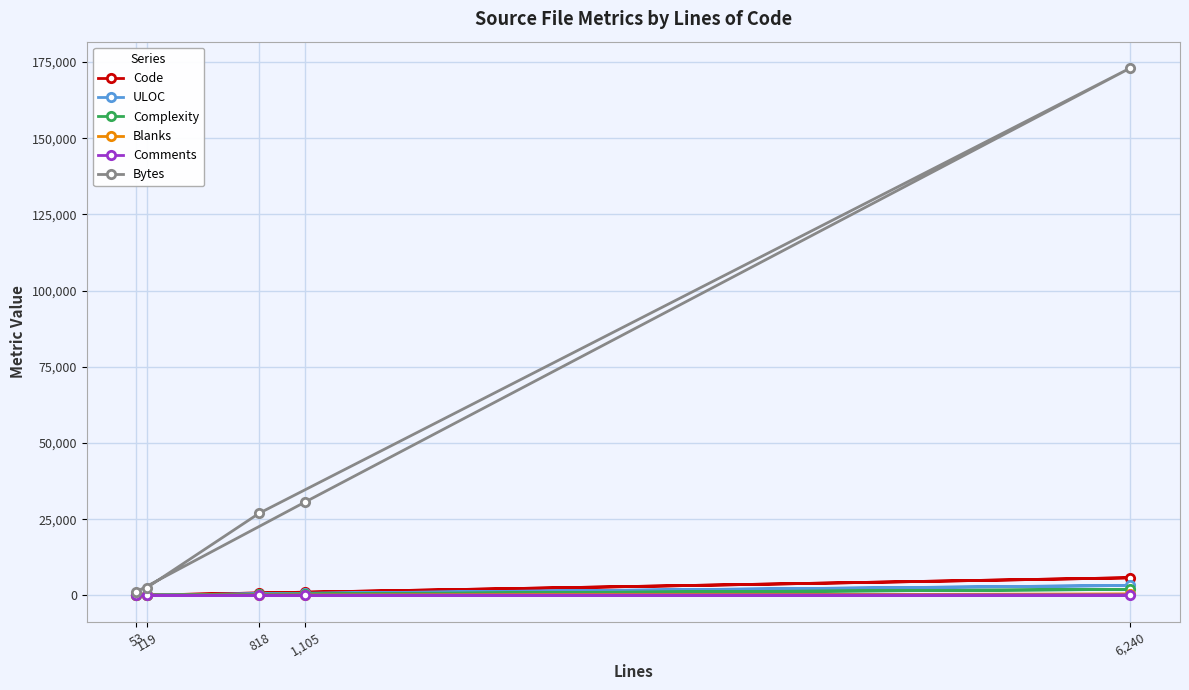

What is the maximum value for Blanks?

399